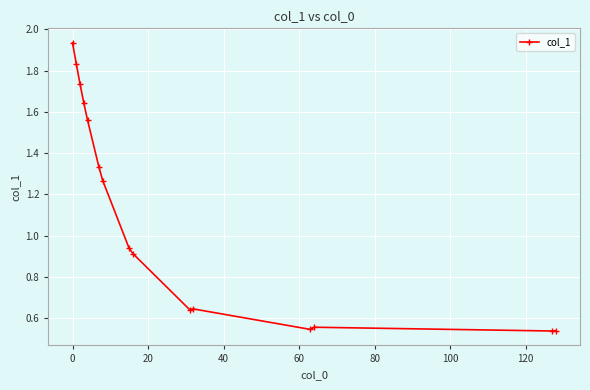

What is the difference between the maximum and minimum values?

1.4